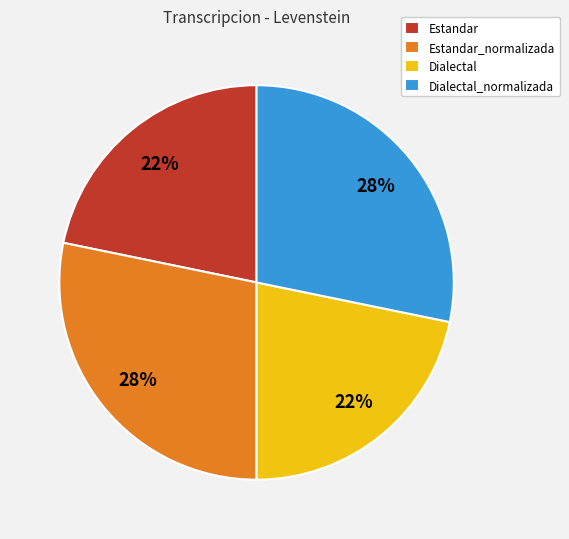

Combined, do Estandar_normalizada and Dialectal_normalizada account for over 50%?

Yes